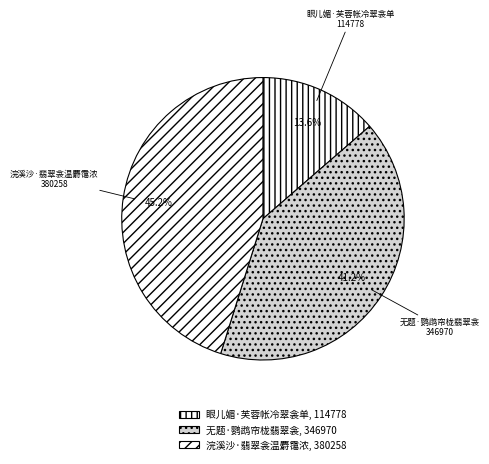

How many slices are in this pie chart?

3